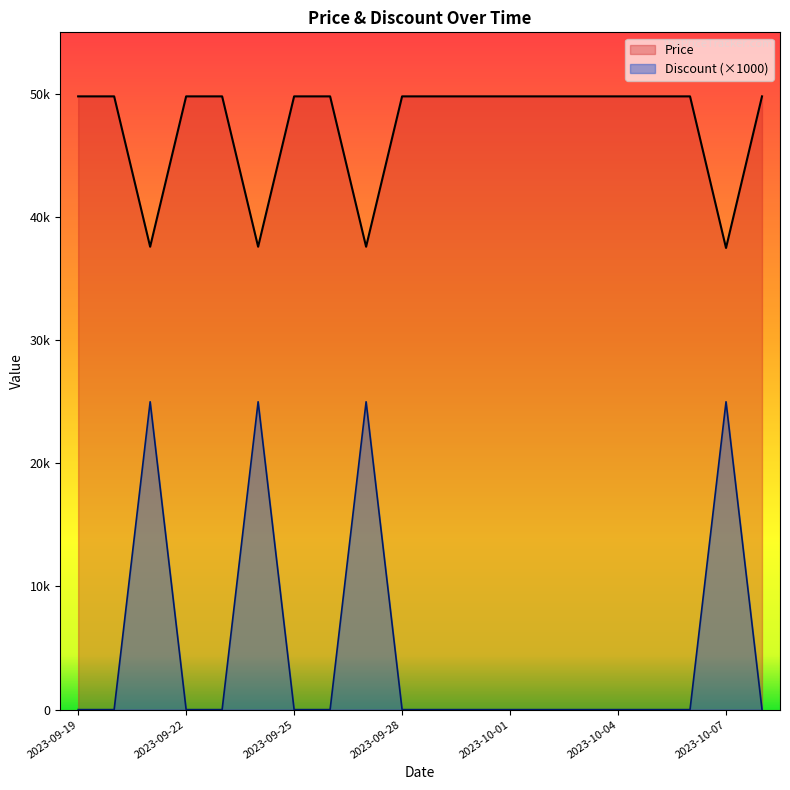

Reading right to left, what are all the values shown in this chart?

Price: 49800	37490	49800	49800	49800	49800	49800	49800	49800	49800	49800	37590	49800	49800	37590	49800	49800	37590	49800	49800
Discount: 0	25000	0	0	0	0	0	0	0	0	0	25000	0	0	25000	0	0	25000	0	0